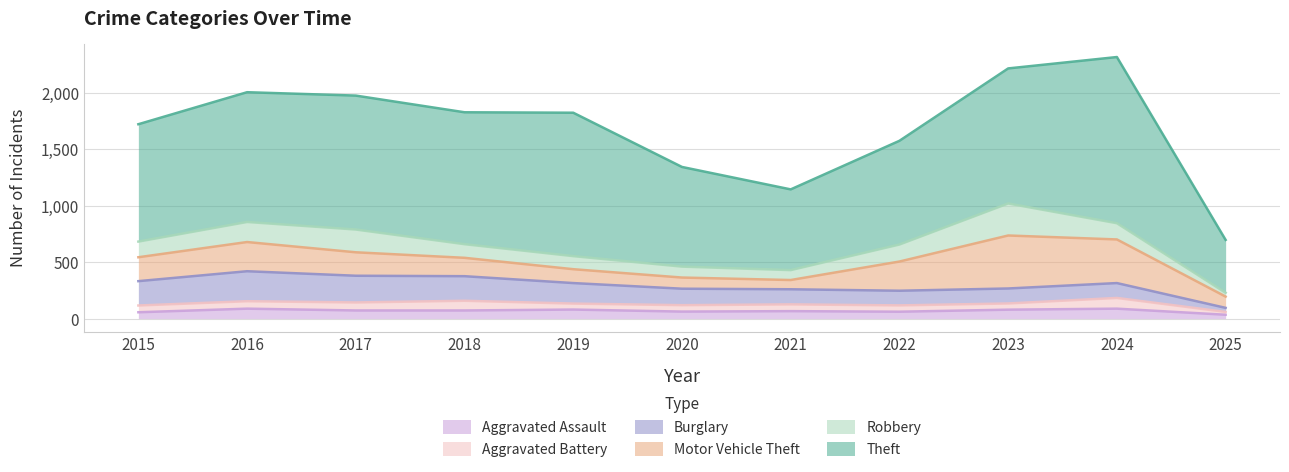

How many interior local valleys does the Burglary series have?

1